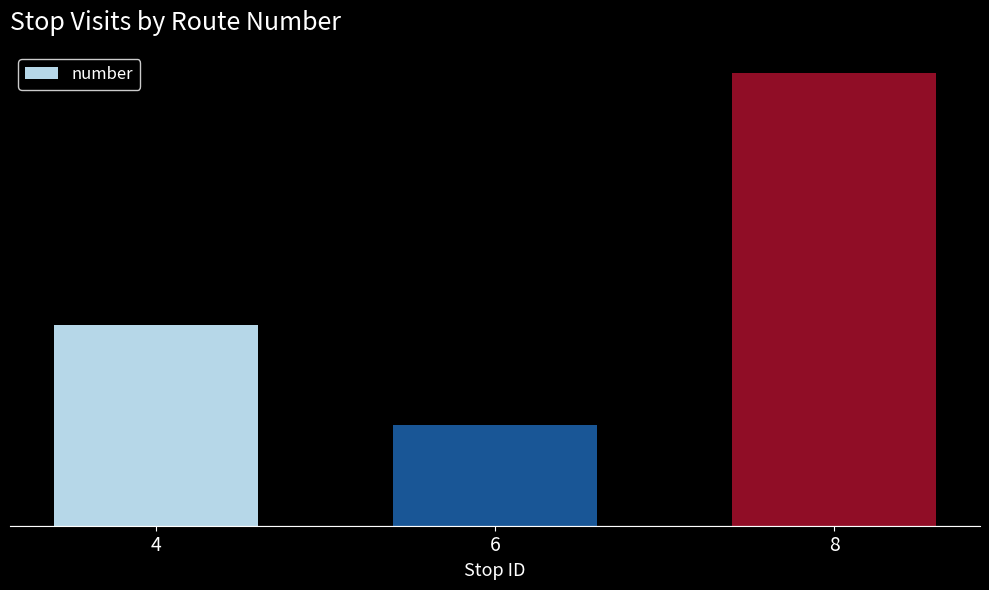

The value at 8 is 9. True or false?

True